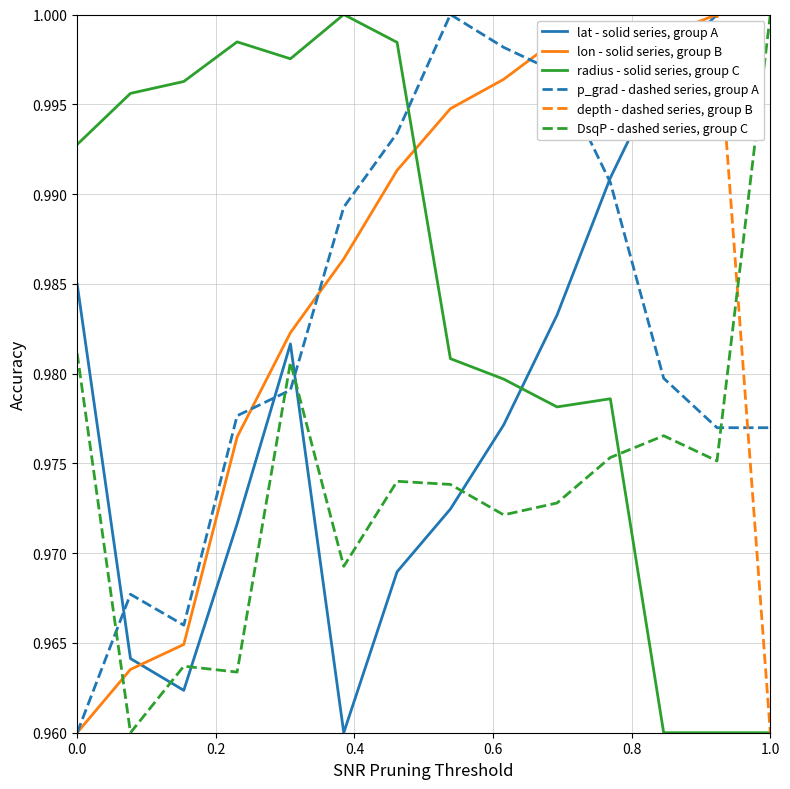

How many lines are shown in the chart?

6